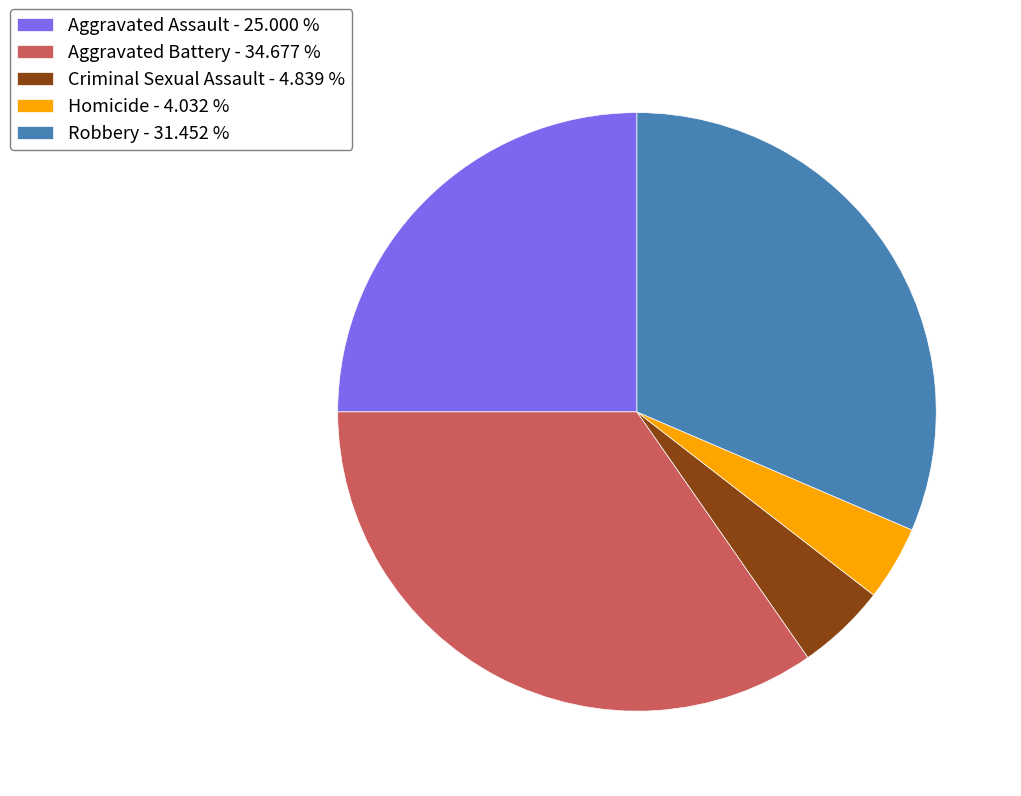

Does Homicide represent more than half of the total?

No